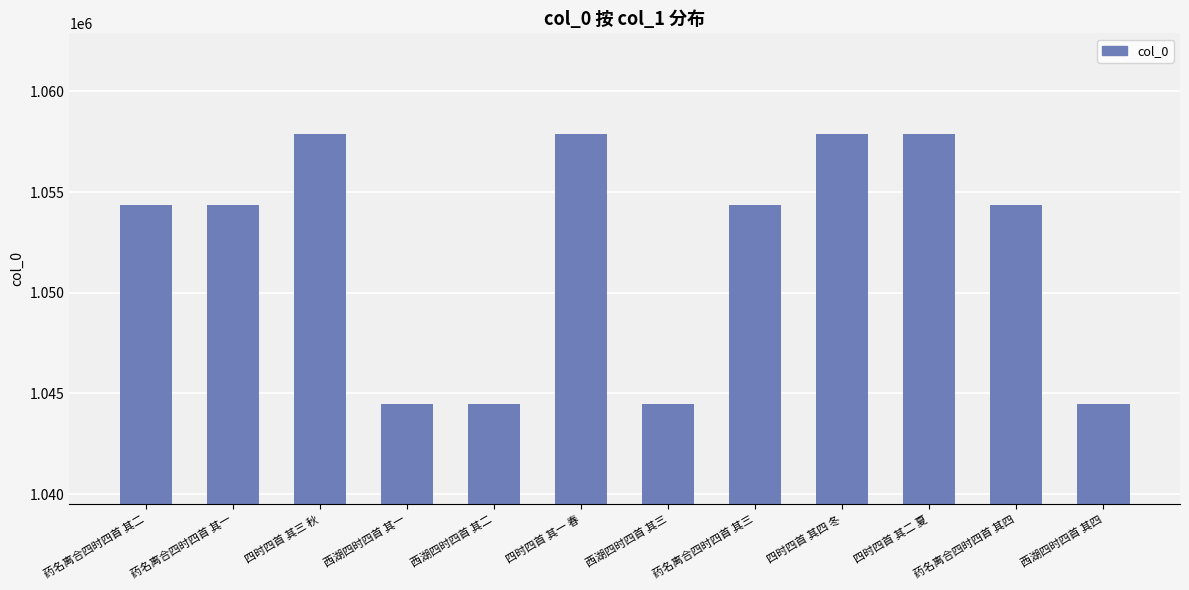

What is the minimum value shown in the chart?

1044497